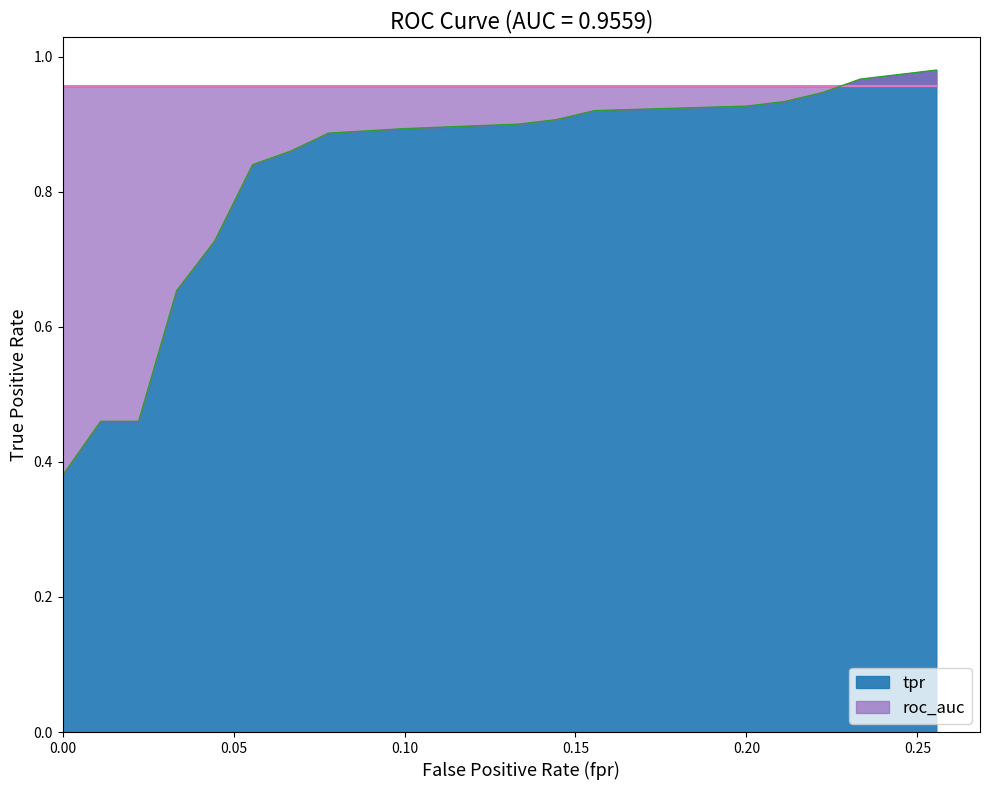

What is the sum of the tpr values at 4 and 14?

1.7